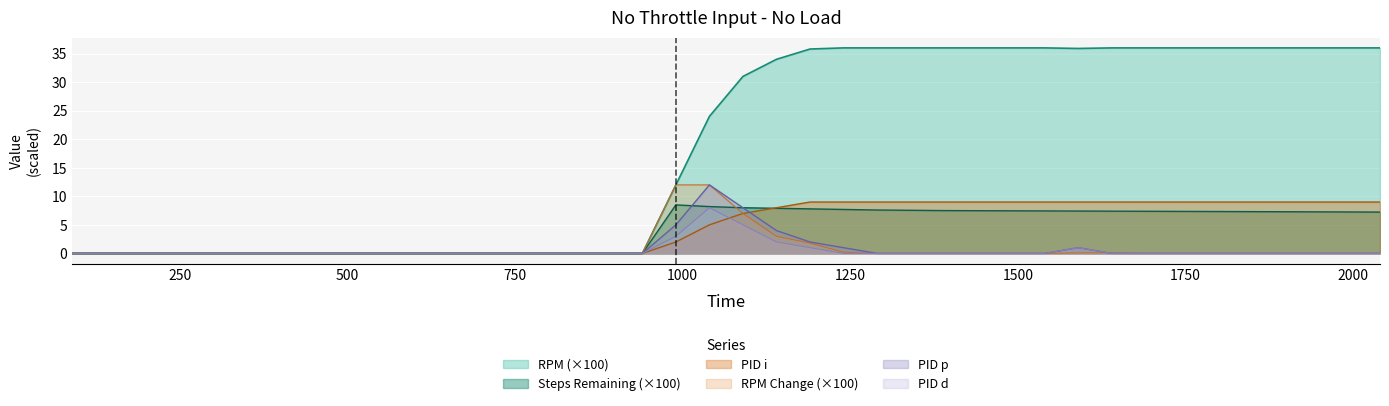

Which series has the widest spread of values?

RPM (×100)